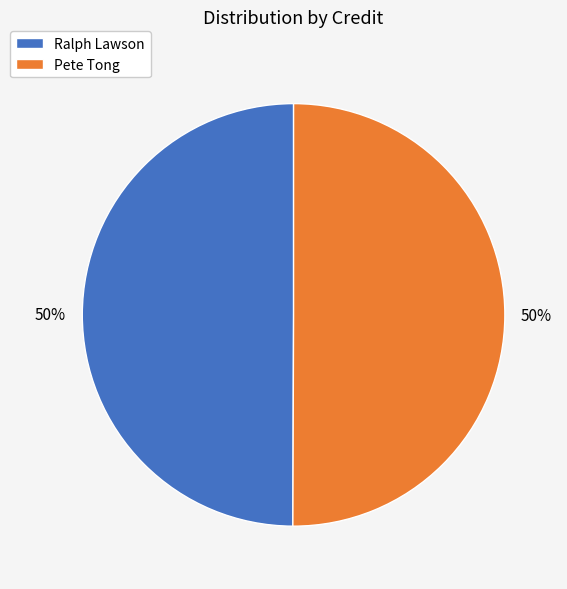

To the nearest percent, what percentage of the pie is Ralph Lawson?

50%